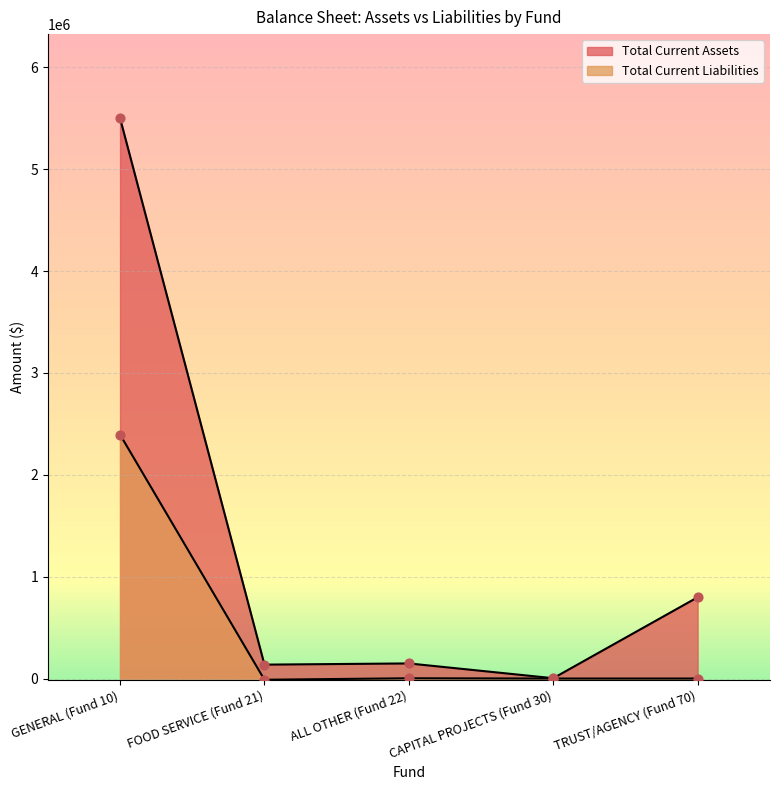

Which series has the largest total across all categories?

Total Current Assets